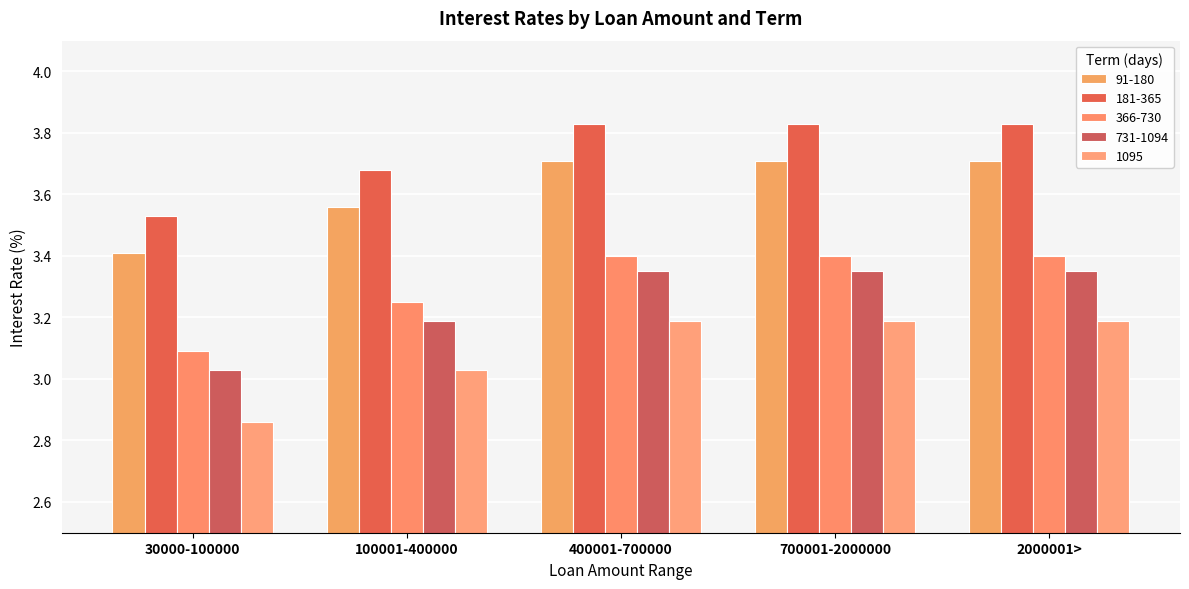

The 1095 series shows 2.9 at 30000-100000. True or false?

True